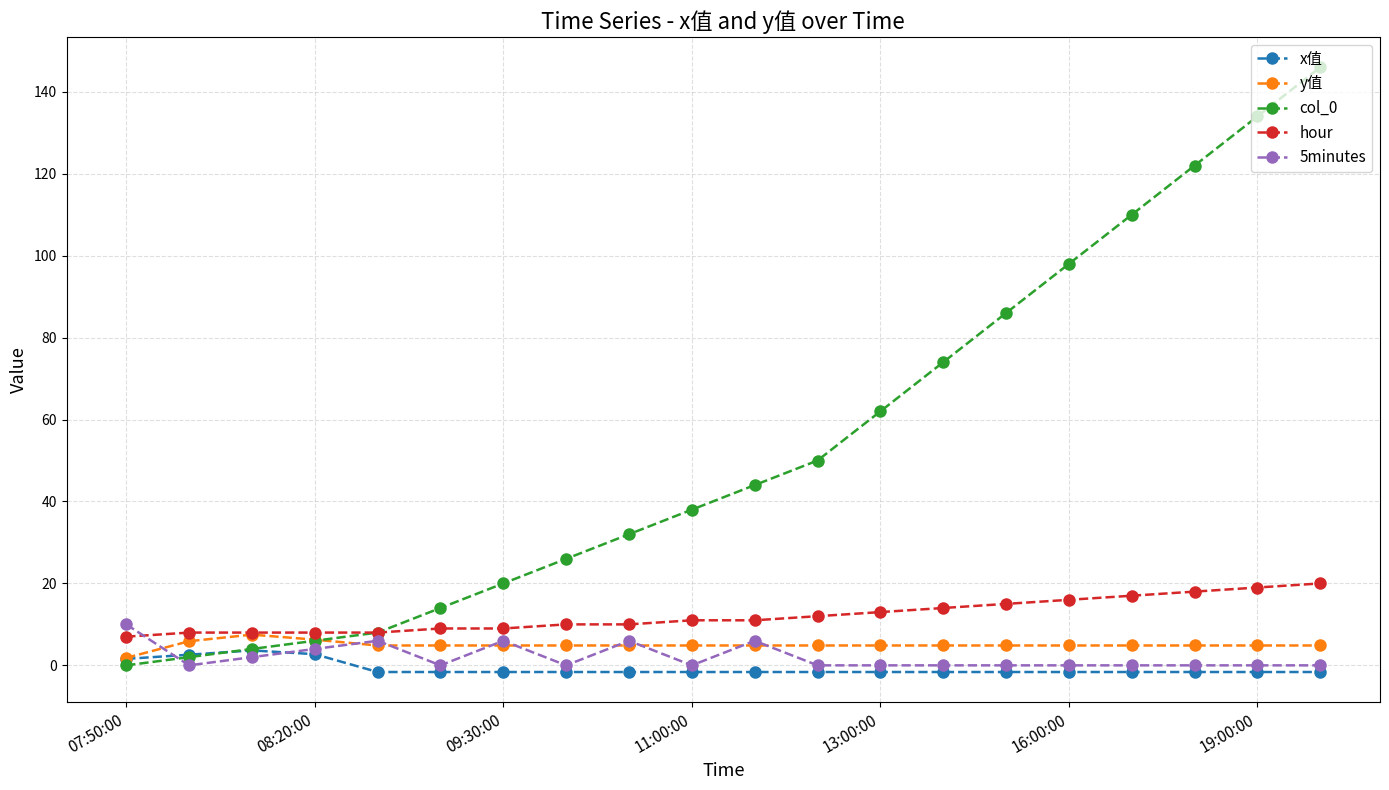

Which series has the largest total across all categories?

col_0